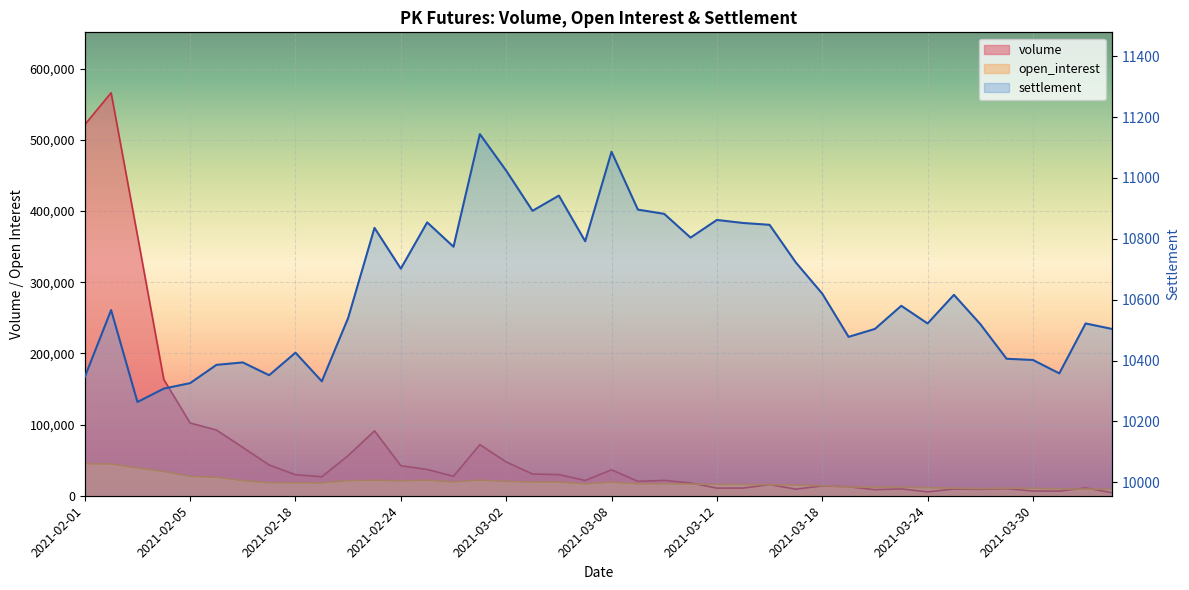

What is the label of the 3rd point from the left?

2021-02-03